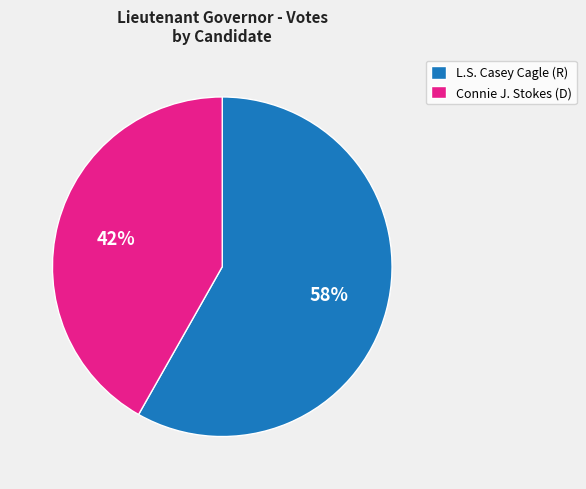

Does any single category account for the majority?

Yes